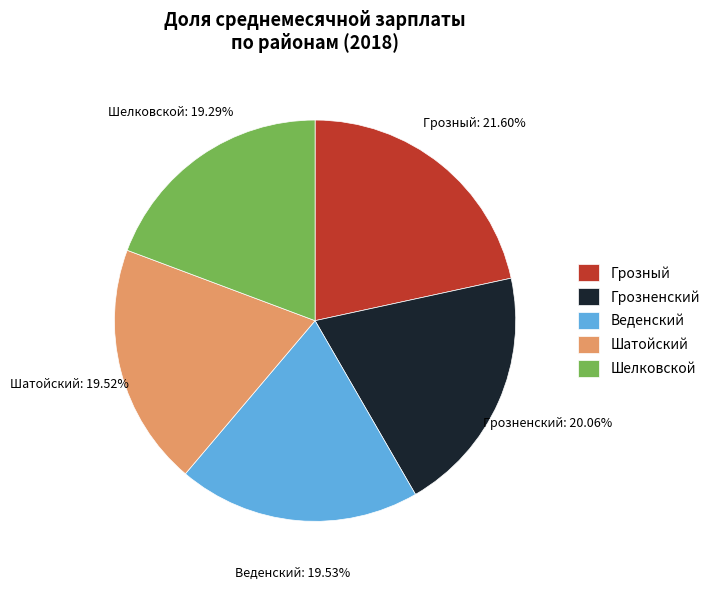

Approximately how many times larger is the value at Шелковской compared to Шатойский?

1.0